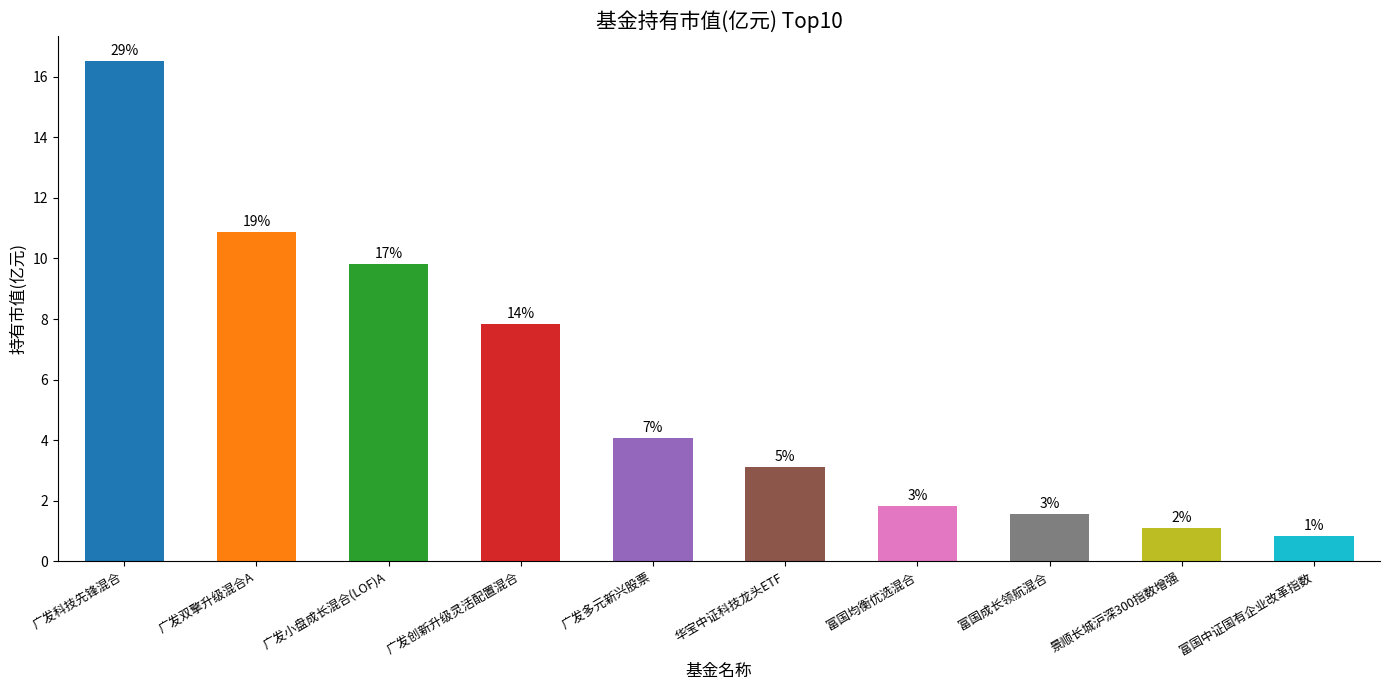

Reading left to right, transcribe all the data shown in this chart.

16.5	10.9	9.8	7.8	4.1	3.1	1.8	1.6	1.1	0.8